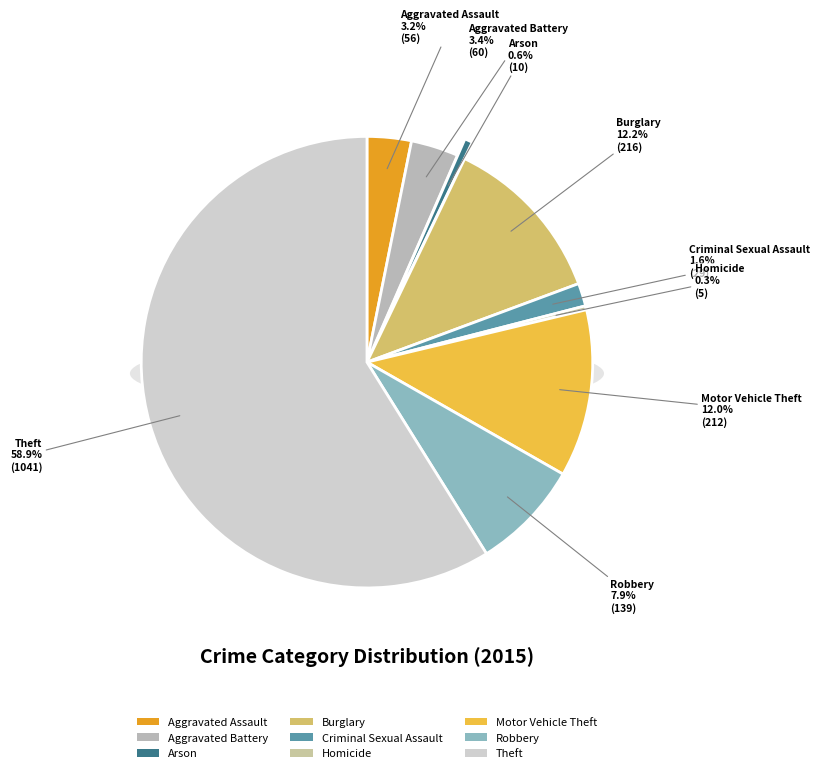

What is the largest slice in the pie chart?

Theft